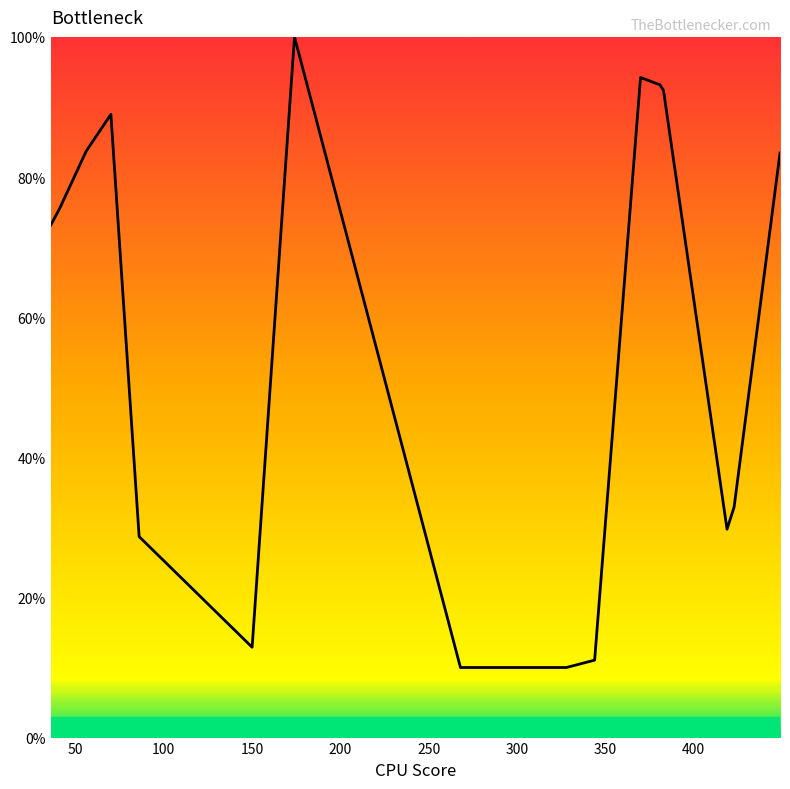

What is the smallest value displayed?

10.0